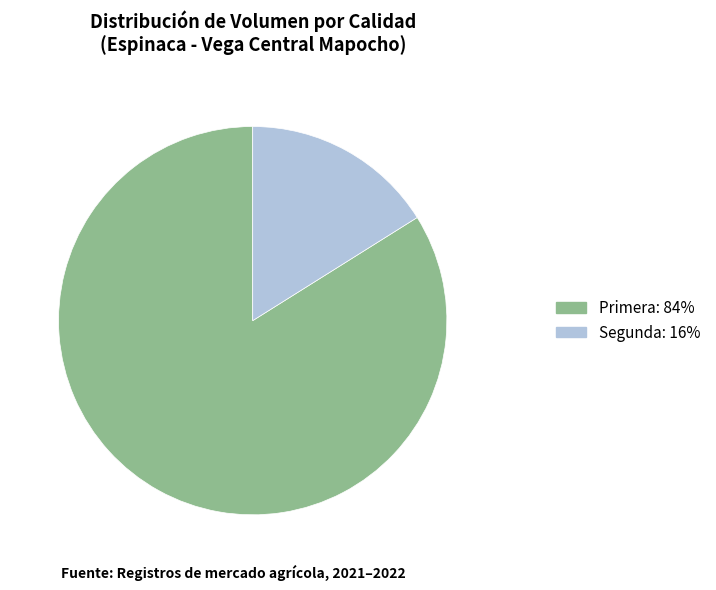

What is the smallest slice in the pie chart?

Segunda